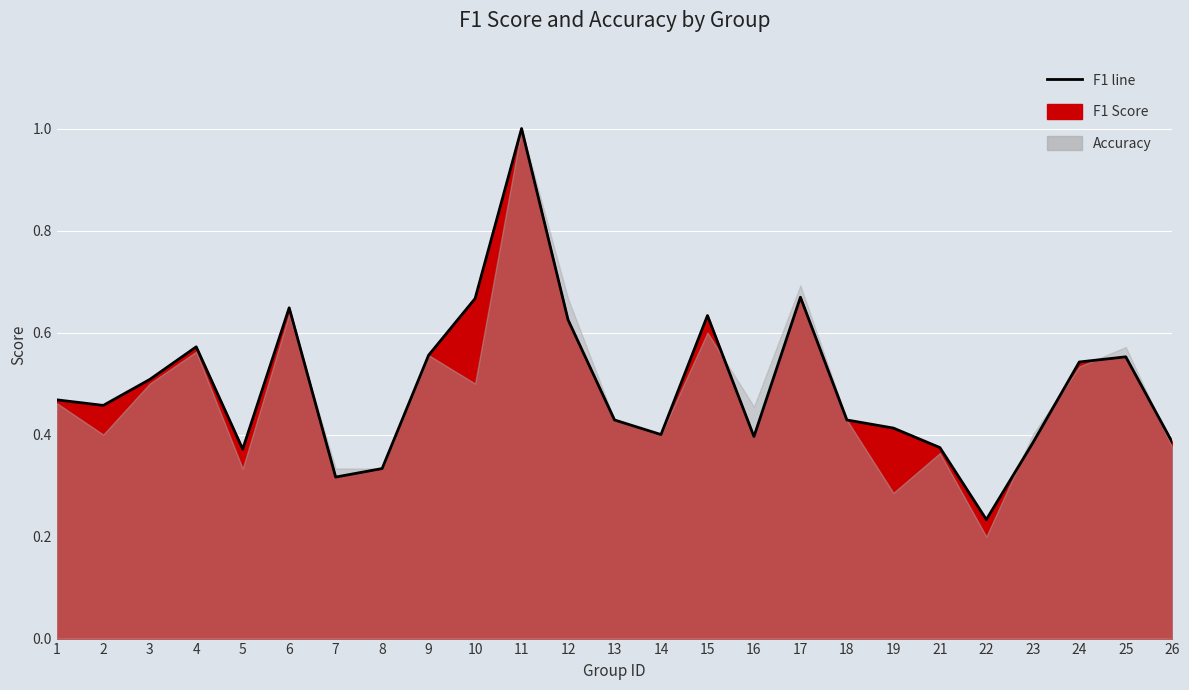

Reading left to right, what are all the values shown in this chart?

0.5	0.5	0.5	0.6	0.4	0.6	0.3	0.3	0.6	0.7	1.0	0.6	0.4	0.4	0.6	0.4	0.7	0.4	0.4	0.4	0.2	0.4	0.5	0.6	0.4